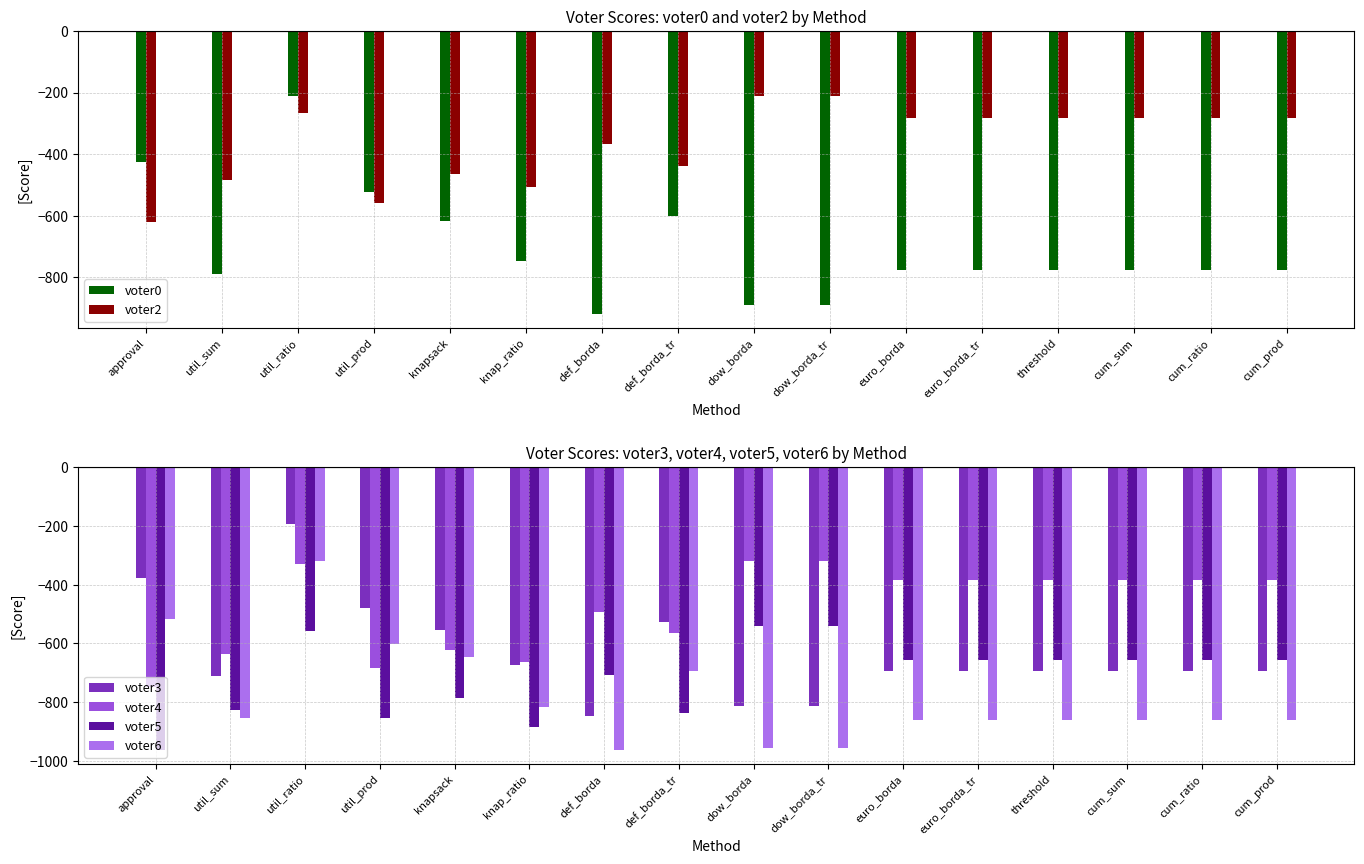

What is the total value across all series at util_prod?

-3704